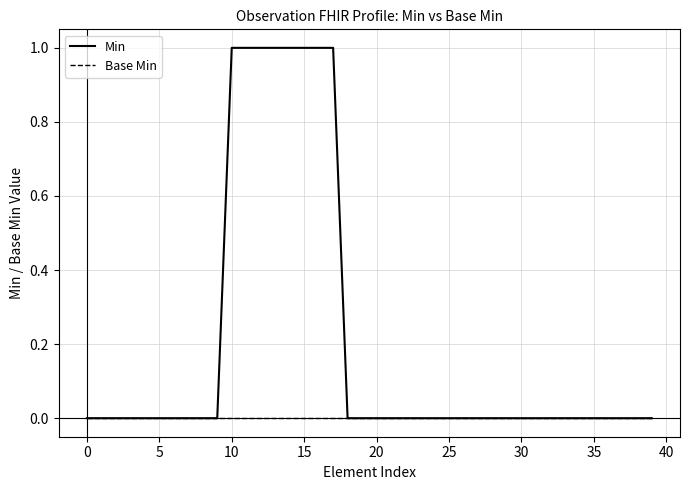

Rank the series by their maximum value, from lowest to highest.

Base Min, Min